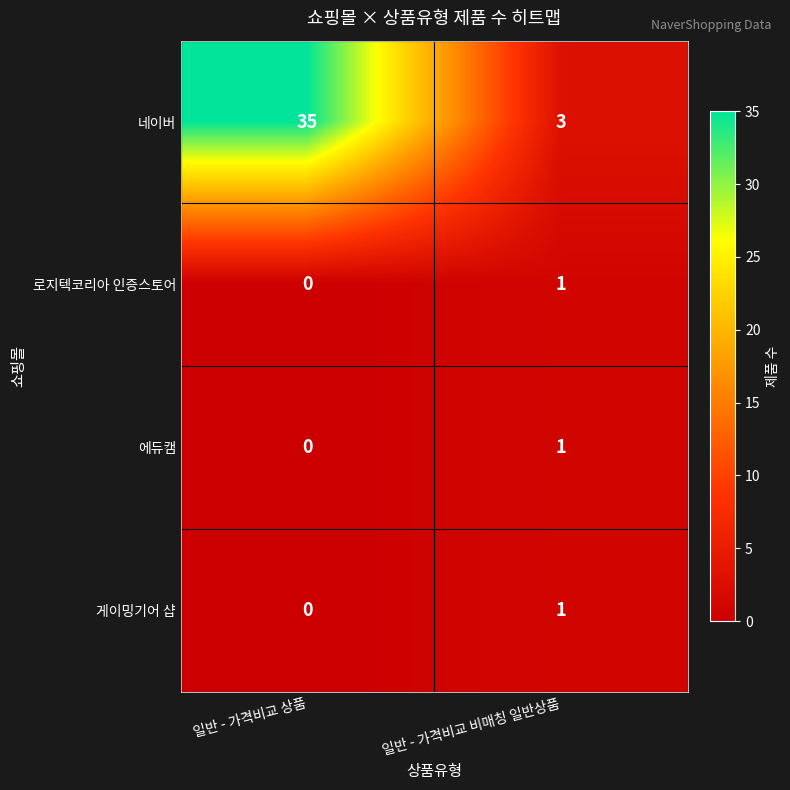

Between 일반 - 가격비교 상품 and 일반 - 가격비교 비매칭 일반상품, which series saw the biggest shift?

네이버